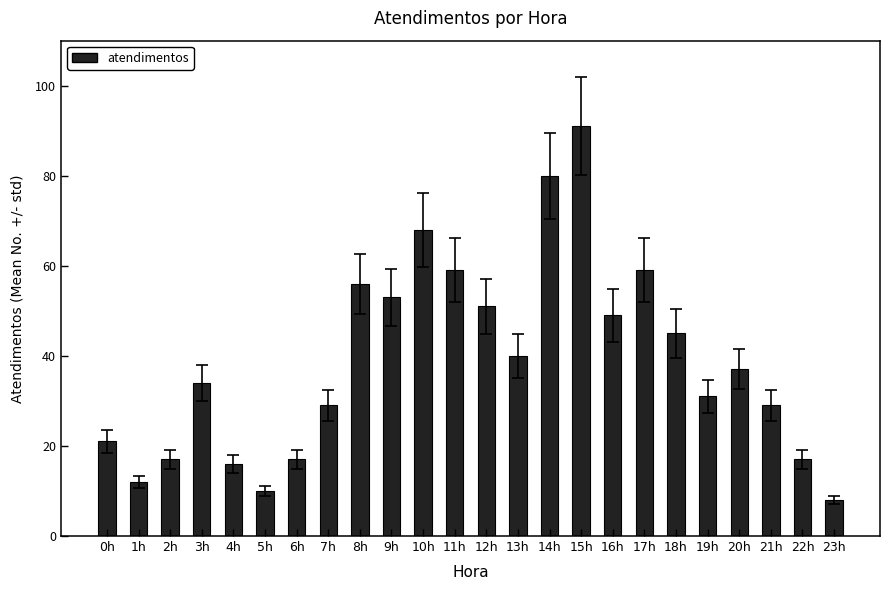

Are the bars grouped side by side (vs. stacked)?

No